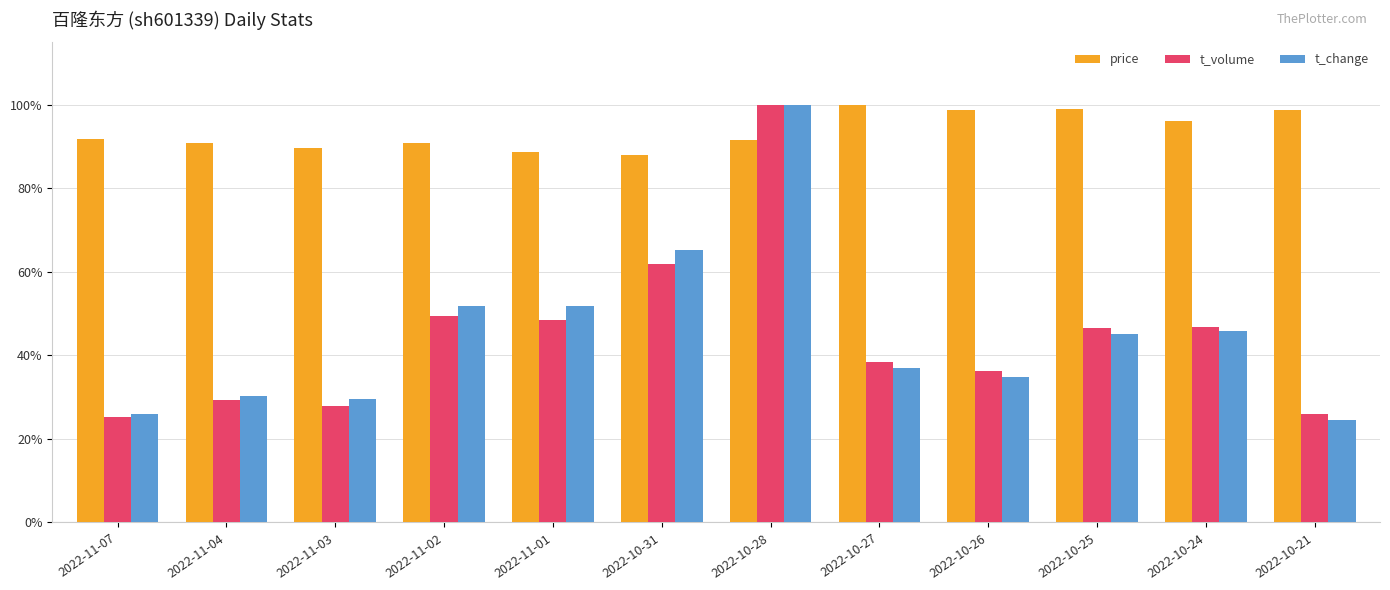

What is the greatest value displayed?

100.0